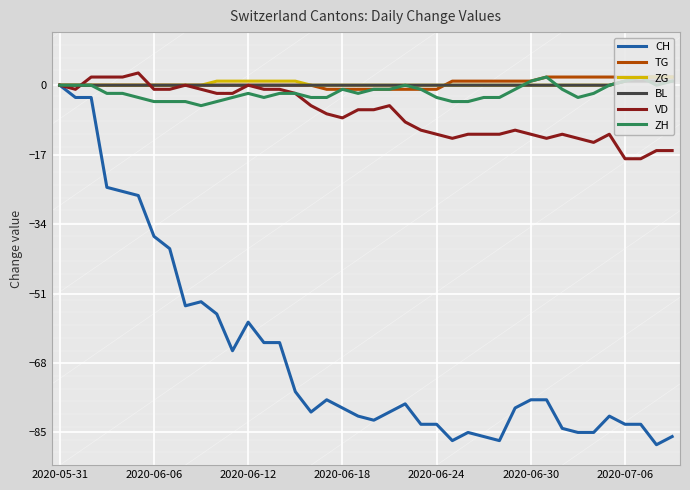

Which series has the largest range (max minus min)?

CH